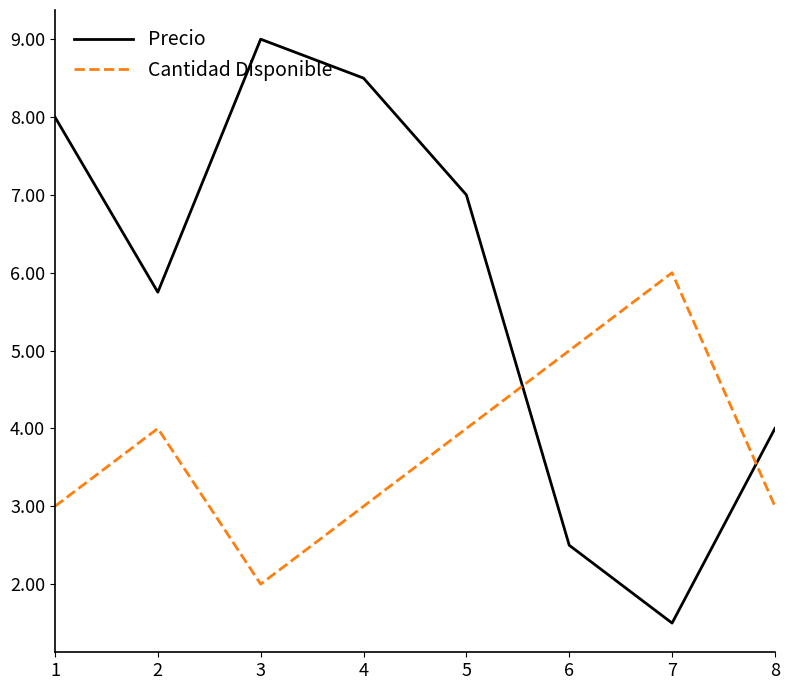

Reading left to right, what are all the values shown in this chart?

Precio: 1=8.0	2=5.8	3=9.0	4=8.5	5=7.0	6=2.5	7=1.5	8=4.0
Cantidad Disponible: 1=3.0	2=4.0	3=2.0	4=3.0	5=4.0	6=5.0	7=6.0	8=3.0